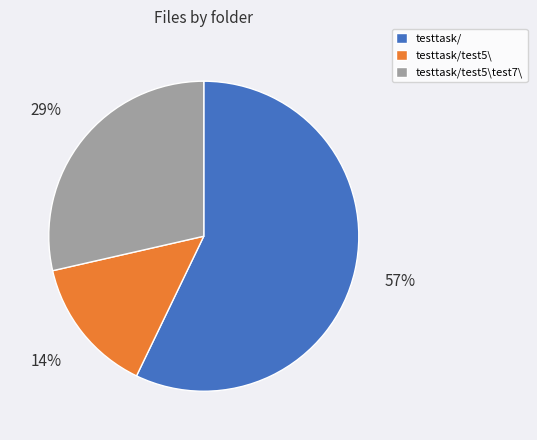

Is there any slice that represents more than half of the pie?

Yes